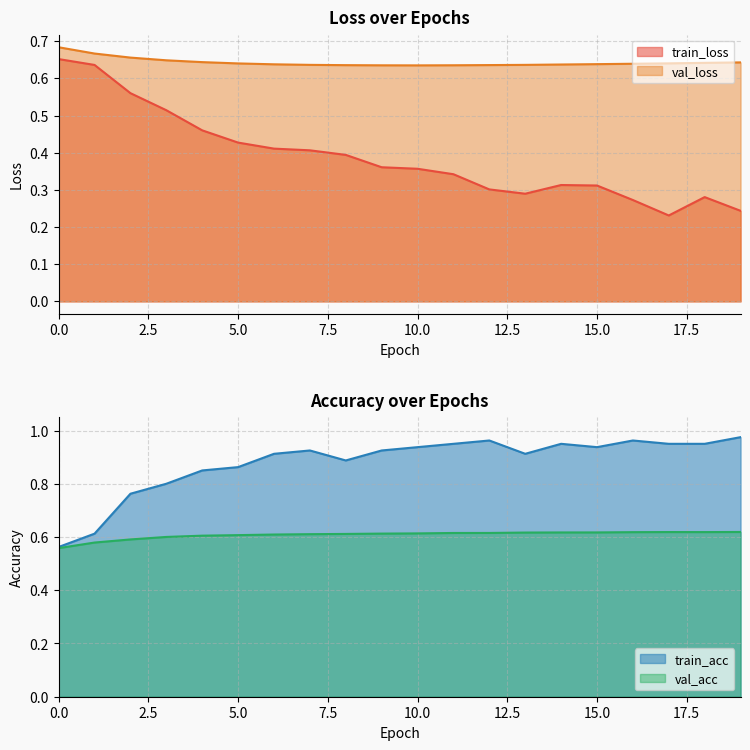

Count the train_loss values in the range 0 to 1.

20